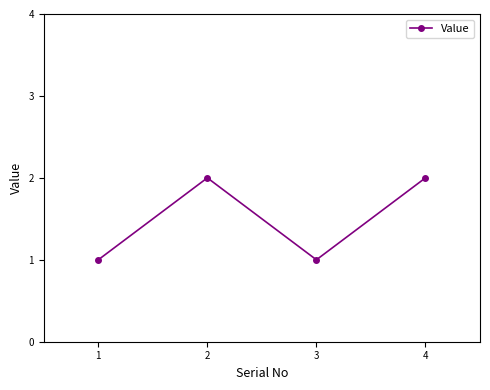

What is the minimum value shown in the chart?

1